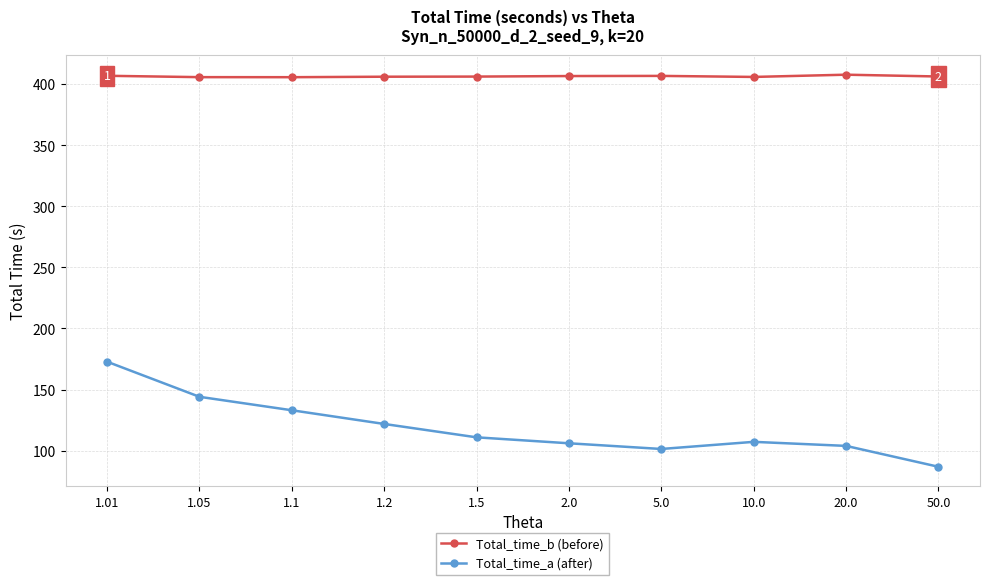

True or false: Total_time_a (after) and Total_time_b (before) intersect in this chart.

False